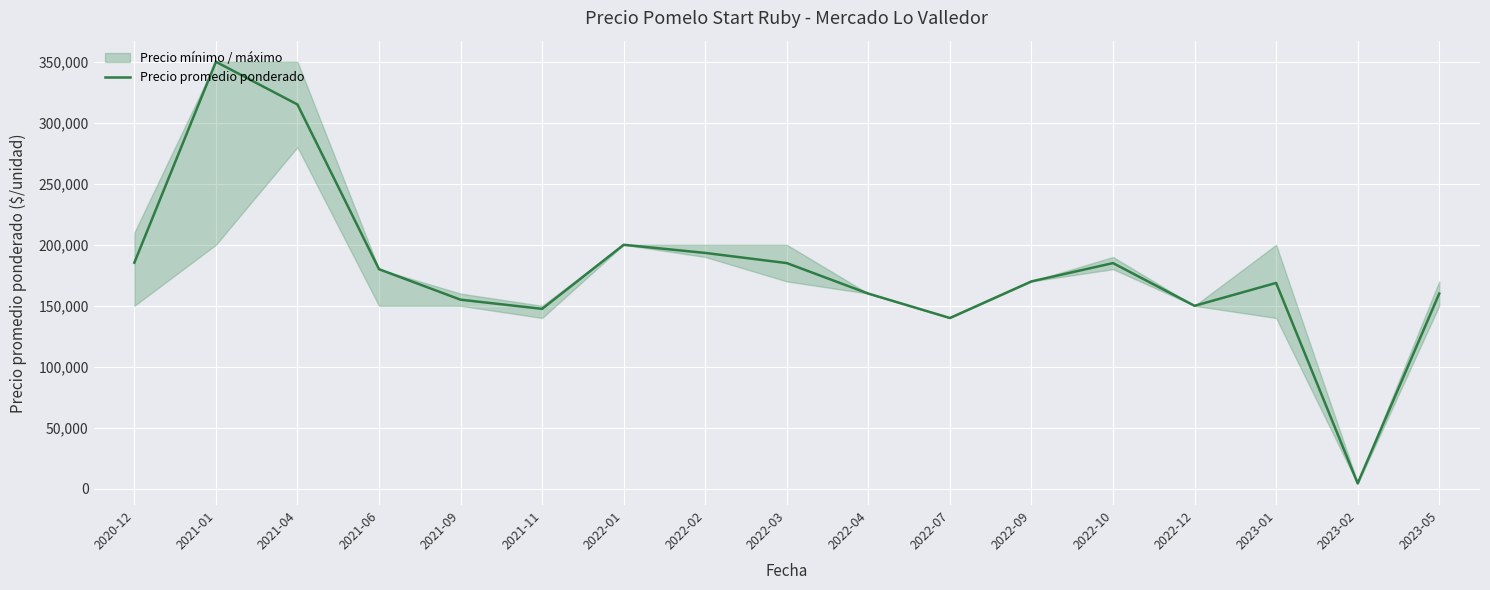

What is the label of the 15th point from the right?

2021-04